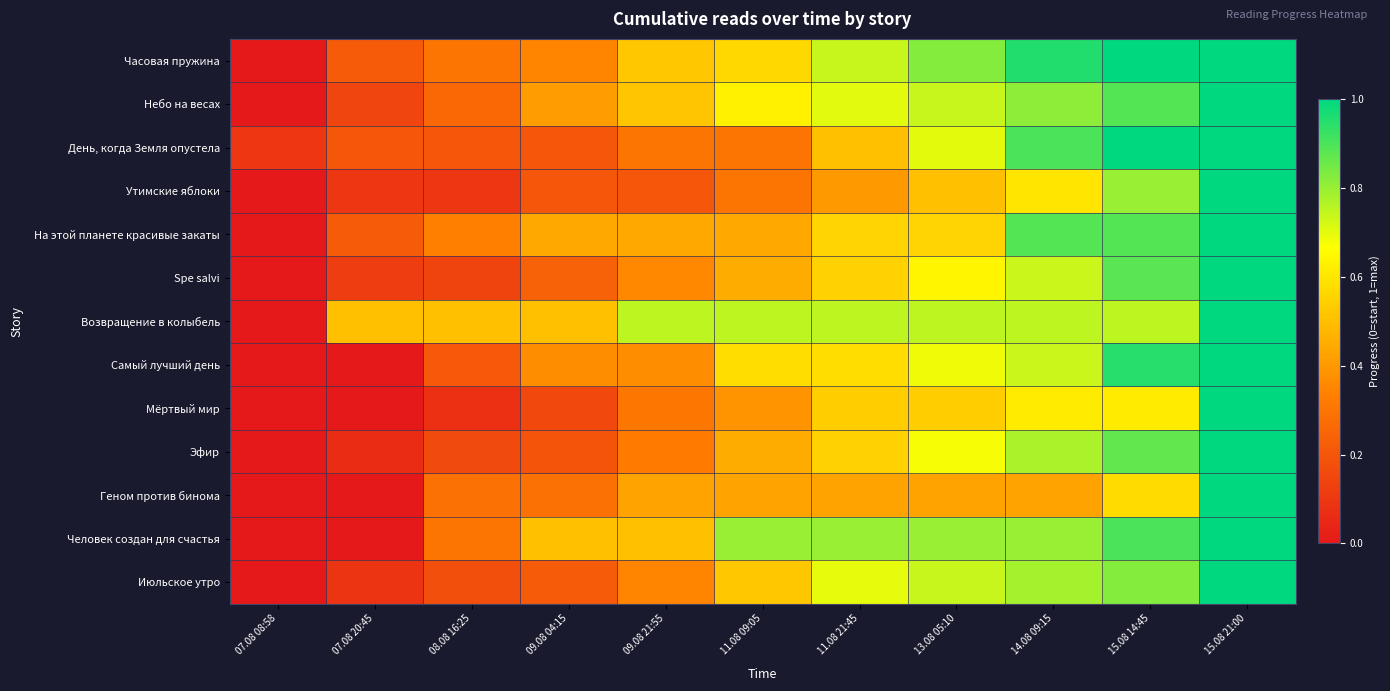

Rank the series by their maximum value, from highest to lowest.

Часовая пружина, Небо на весах, День, когда Земля опустела, Утимские яблоки, На этой планете красивые закаты, Spe salvi, Возвращение в колыбель, Самый лучший день, Мёртвый мир, Эфир, Геном против бинома, Человек создан для счастья, Июльское утро